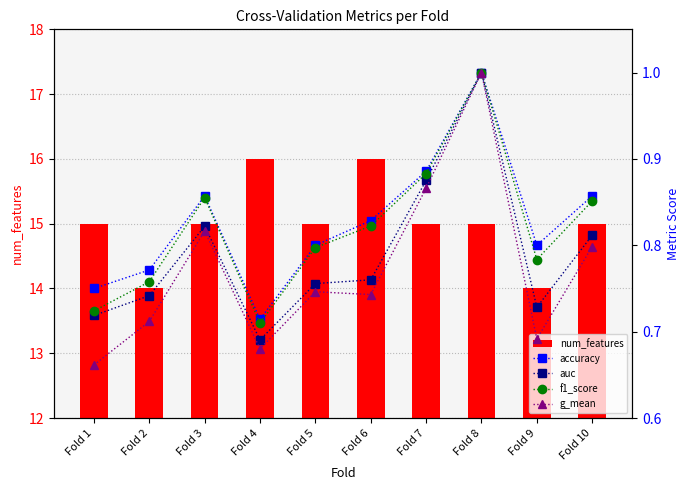

Reading left to right, list all the values displayed in this chart.

num_features: 15.0	14.0	15.0	16.0	15.0	16.0	15.0	15.0	14.0	15.0
accuracy: 0.8	0.8	0.9	0.7	0.8	0.8	0.9	1.0	0.8	0.9
auc: 0.7	0.7	0.8	0.7	0.8	0.8	0.9	1.0	0.7	0.8
f1_score: 0.7	0.8	0.9	0.7	0.8	0.8	0.9	1.0	0.8	0.9
g_mean: 0.7	0.7	0.8	0.7	0.7	0.7	0.9	1.0	0.7	0.8